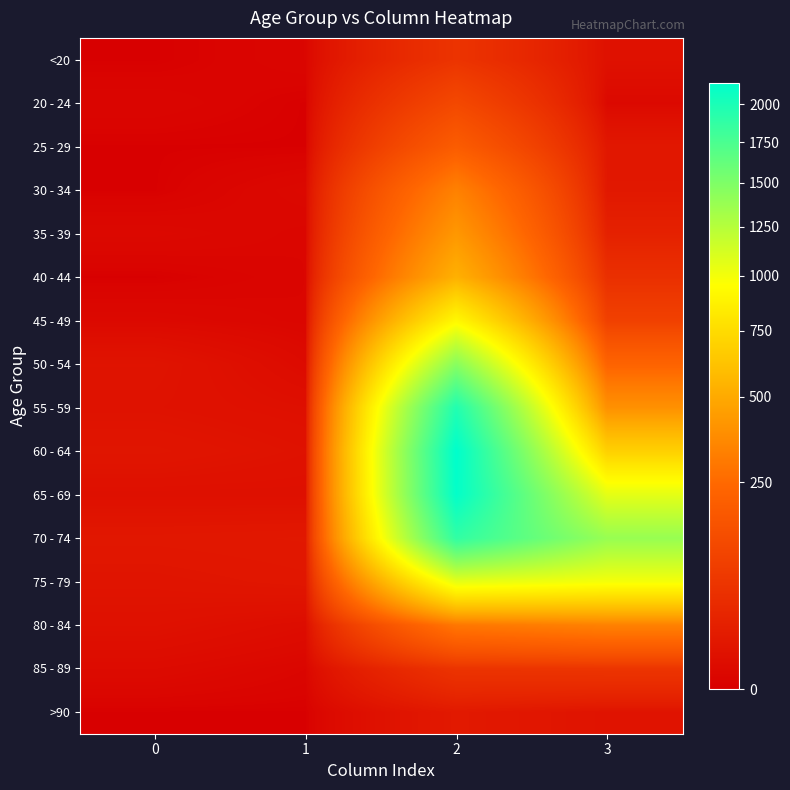

At which category is the sum across all series the highest?

2